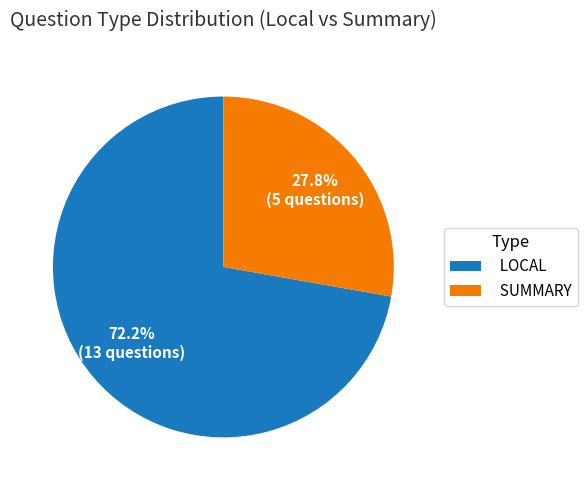

Combined, what portion of the pie is LOCAL and SUMMARY?

100.0%